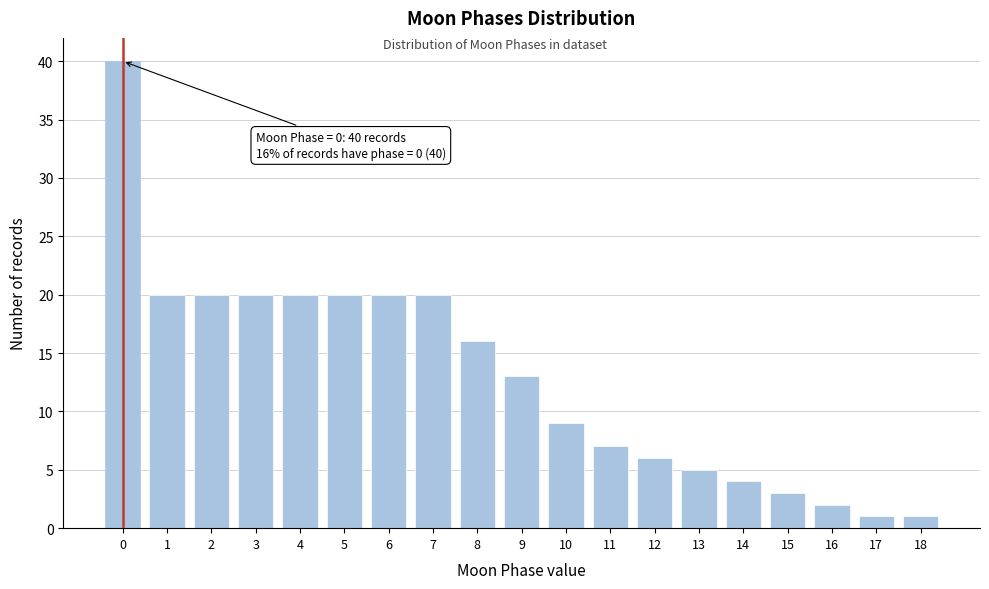

Reading left to right, what are all the values shown in this chart?

40	20	20	20	20	20	20	20	16	13	9	7	6	5	4	3	2	1	1